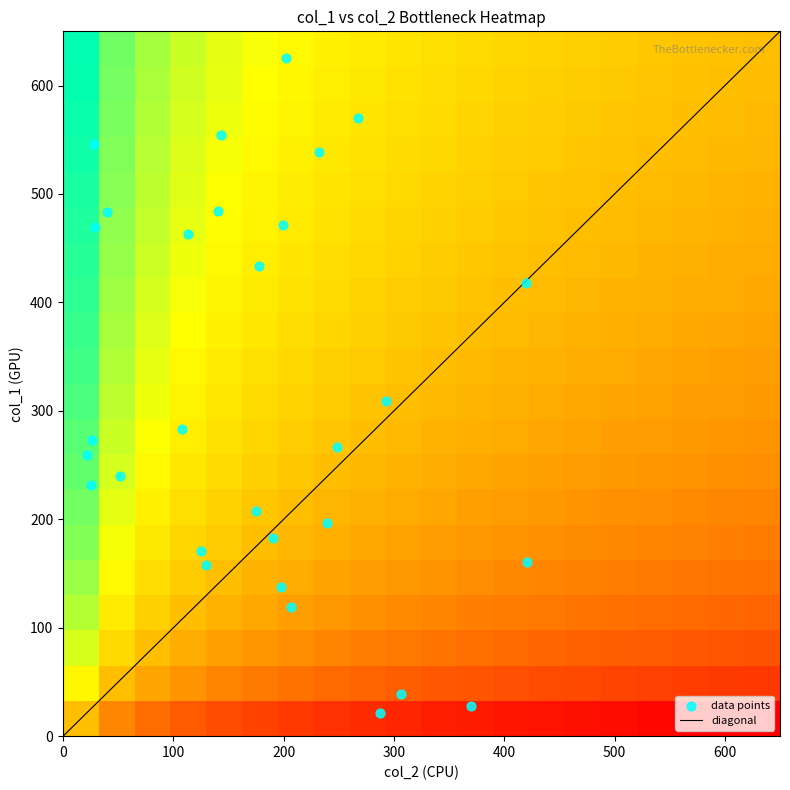

True or false: col_1 has a value of 381 at 3.

False